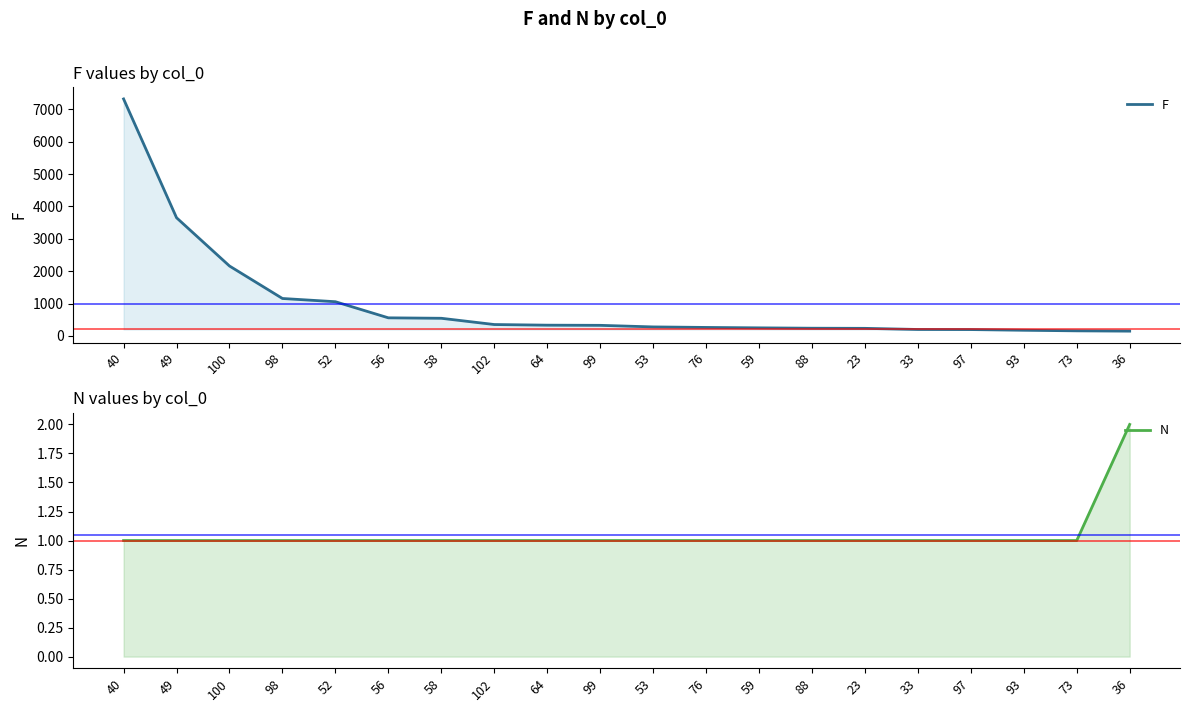

Is it true that F equals 53 at 33?

False